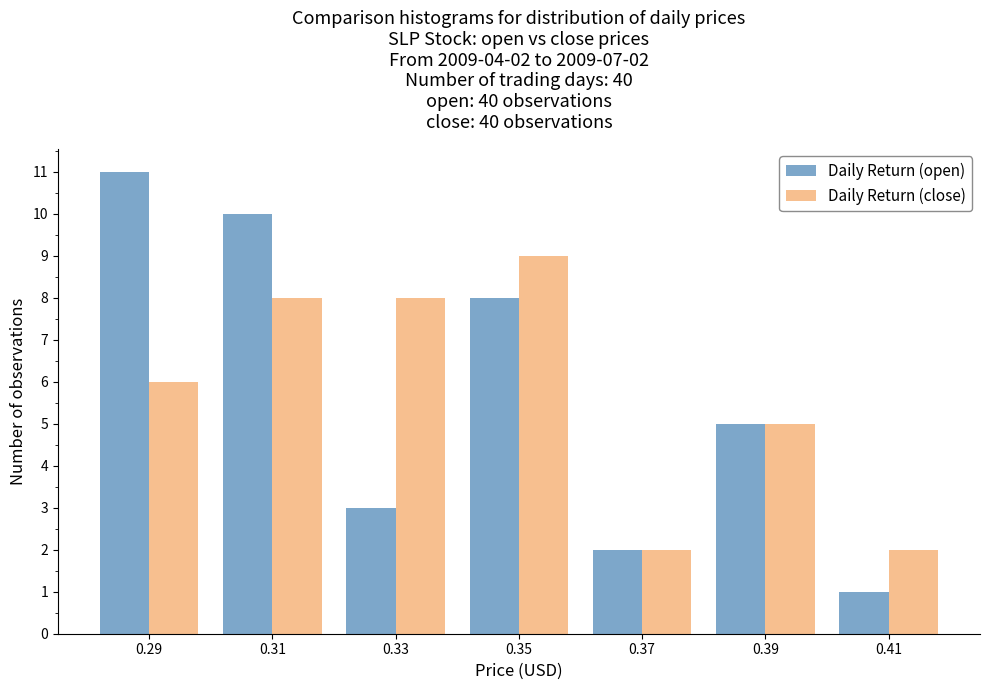

In the Daily Return (close) series, which range on the x-axis has the tallest bar?

0.34 to 0.36